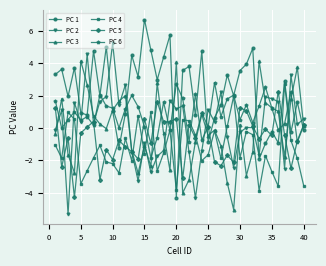

How many lines are shown in the chart?

6